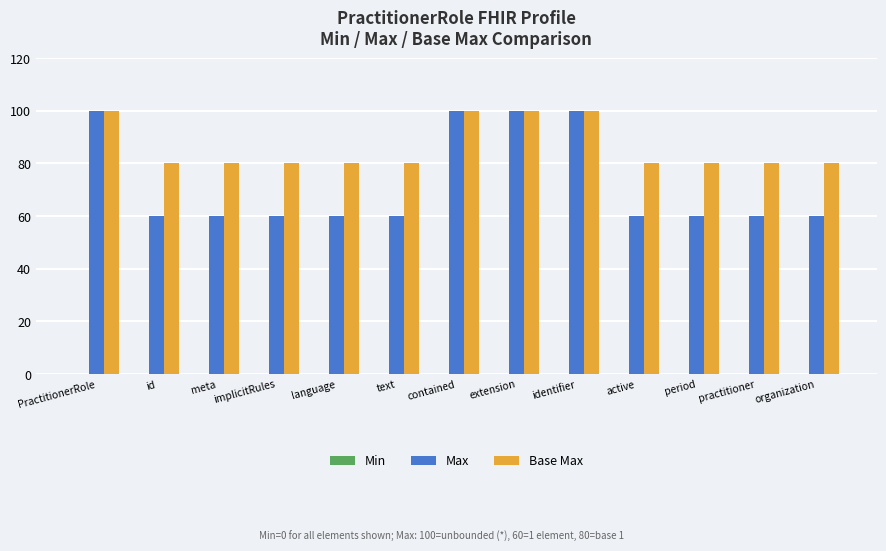

Is the value of Base Max at practitioner greater than the value of Max at identifier?

No